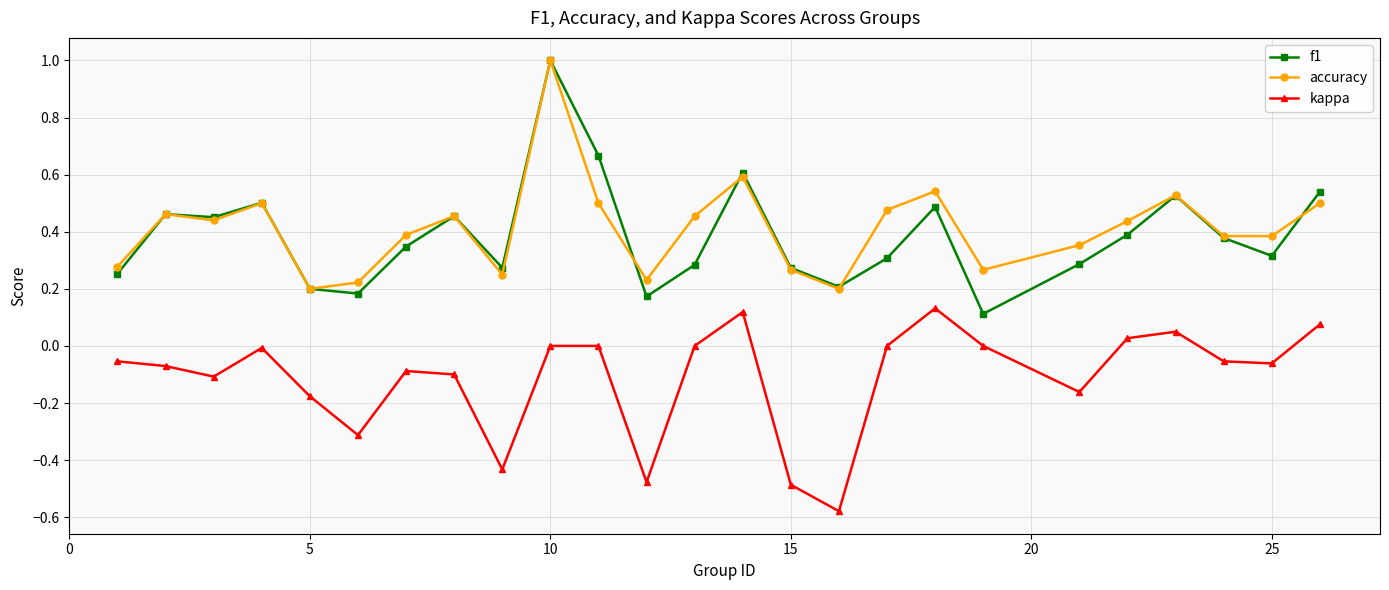

Which series has the widest spread of values?

f1